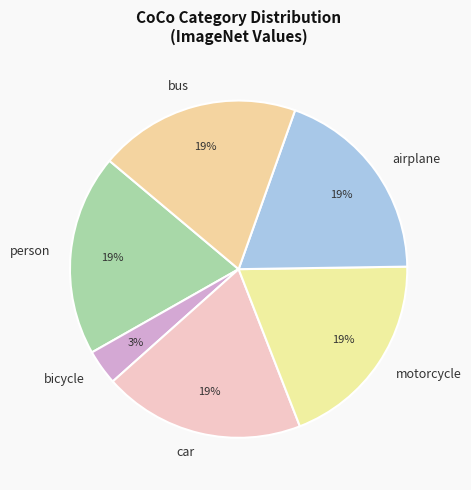

Which category has the smallest portion of the pie?

bicycle